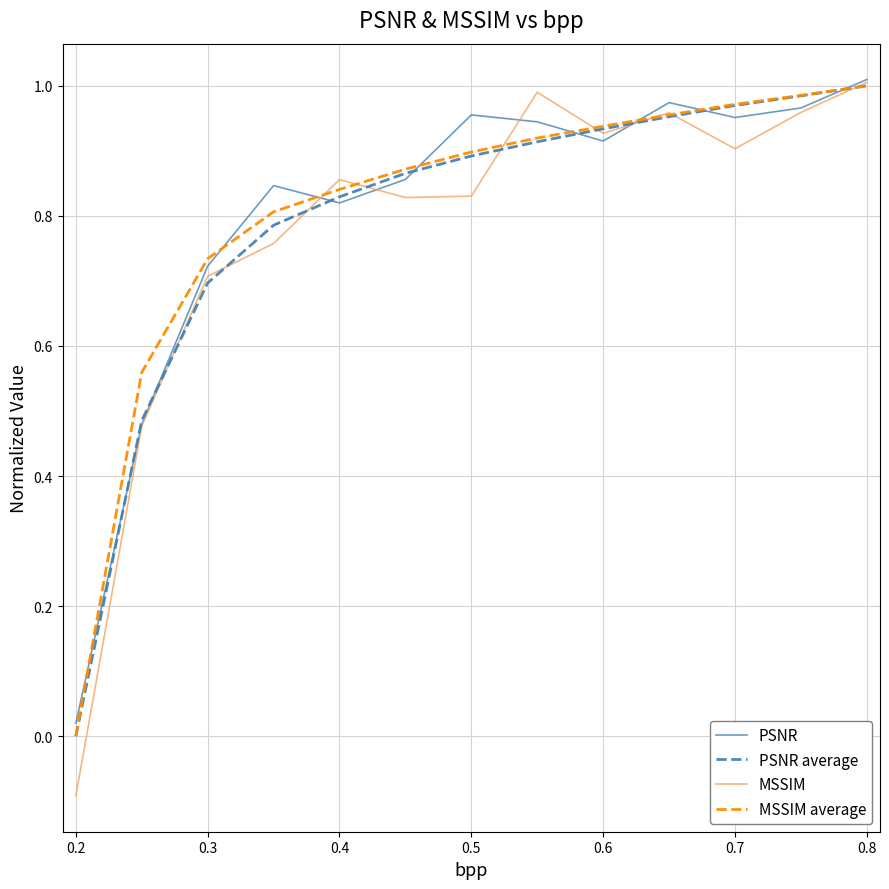

Which series has the widest spread of values?

MSSIM